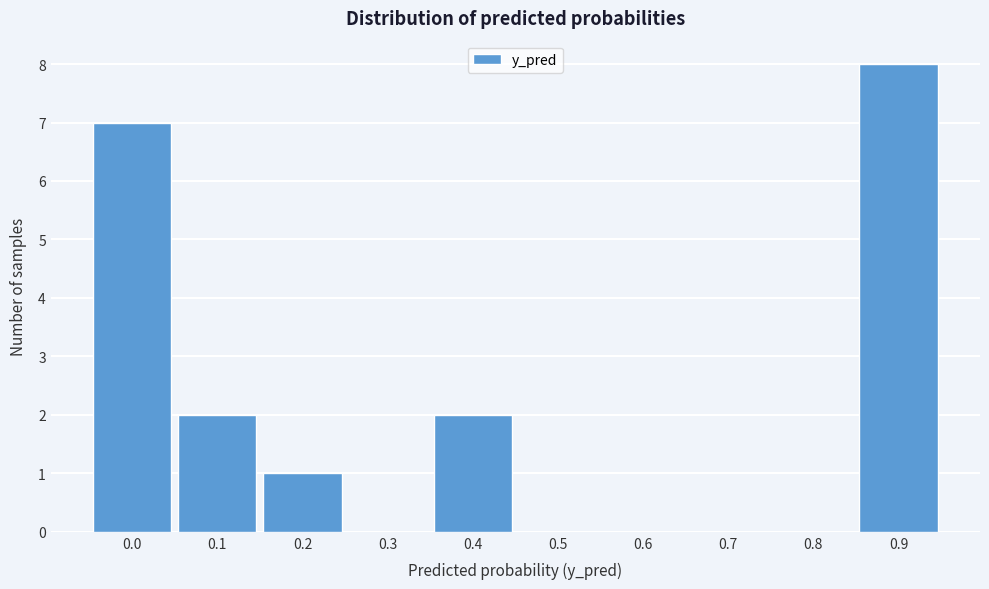

Reading right to left, extract all data points from this chart.

0.9=8	0.8=0	0.7=0	0.6=0	0.5=0	0.4=2	0.3=0	0.2=1	0.1=2	0.0=7